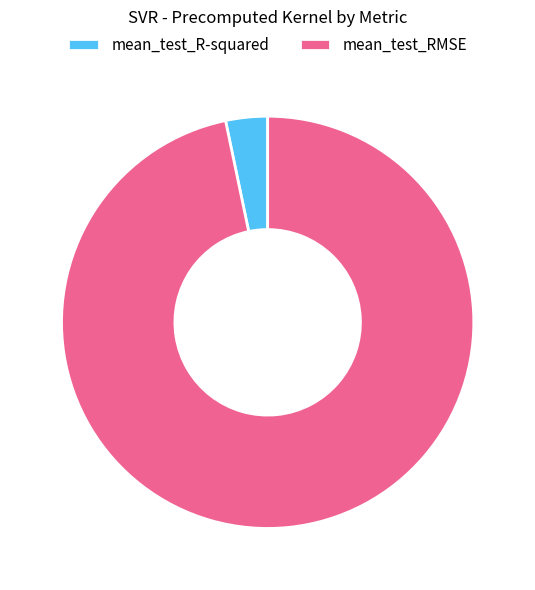

How many segments does this pie chart have?

2